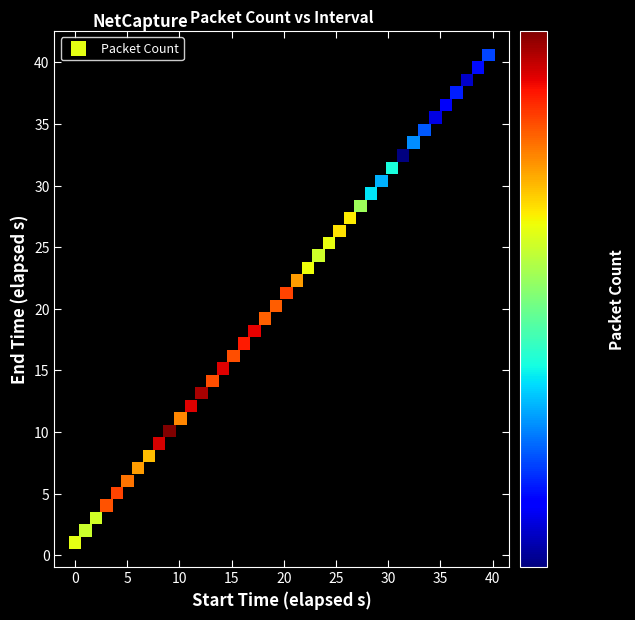

What is the range of X values (max minus min)?

39.6